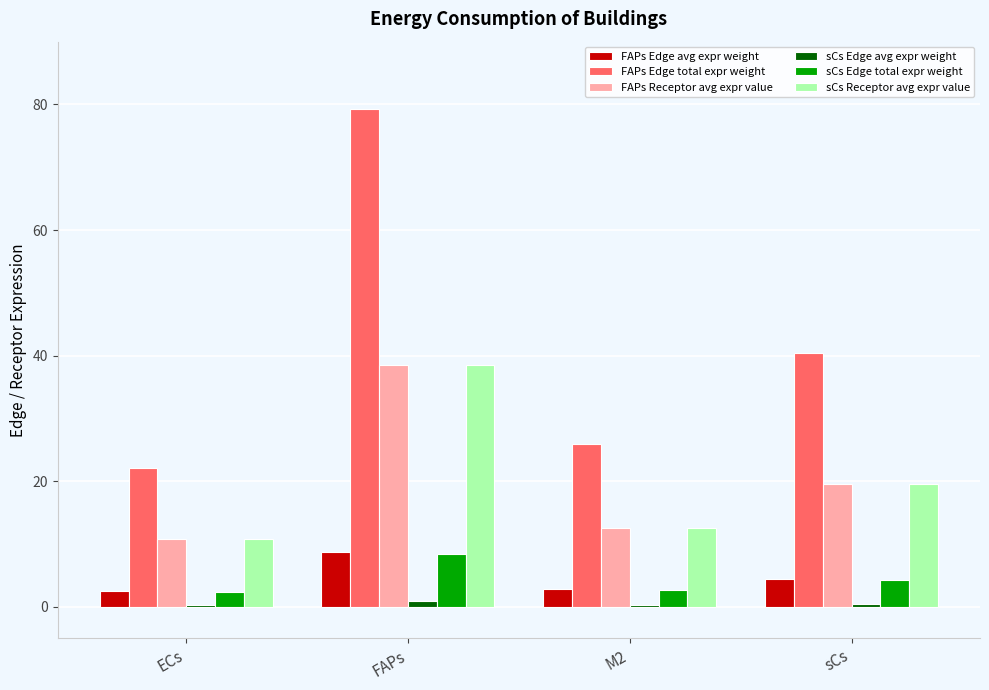

At which label does FAPs Receptor avg expr value first exceed 19?

FAPs